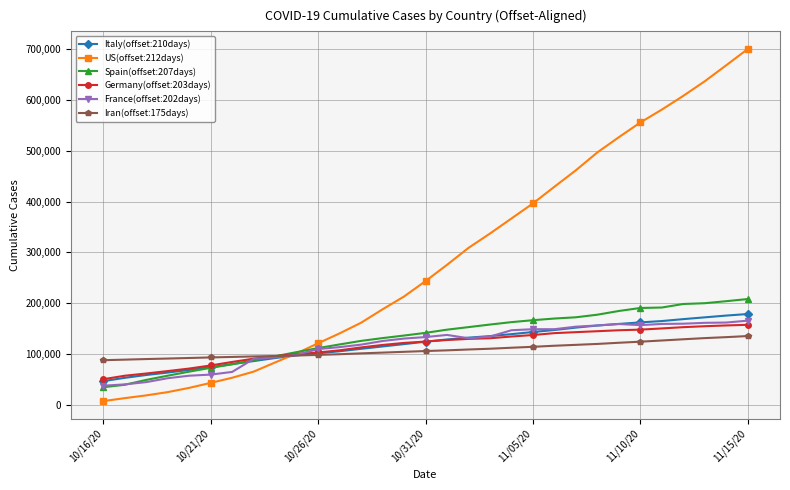

Is this an area chart (filled region under the line)?

No